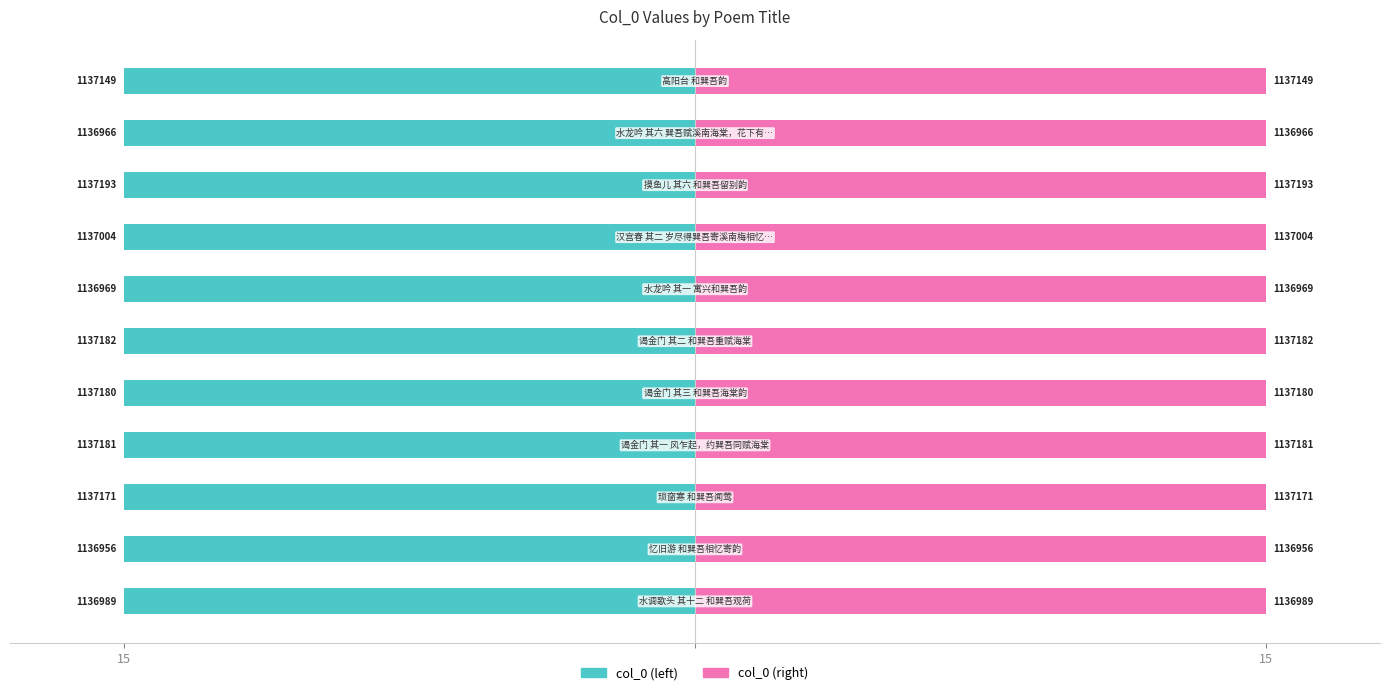

Rank the series by their average value, from highest to lowest.

col_0 (right), col_0 (left)